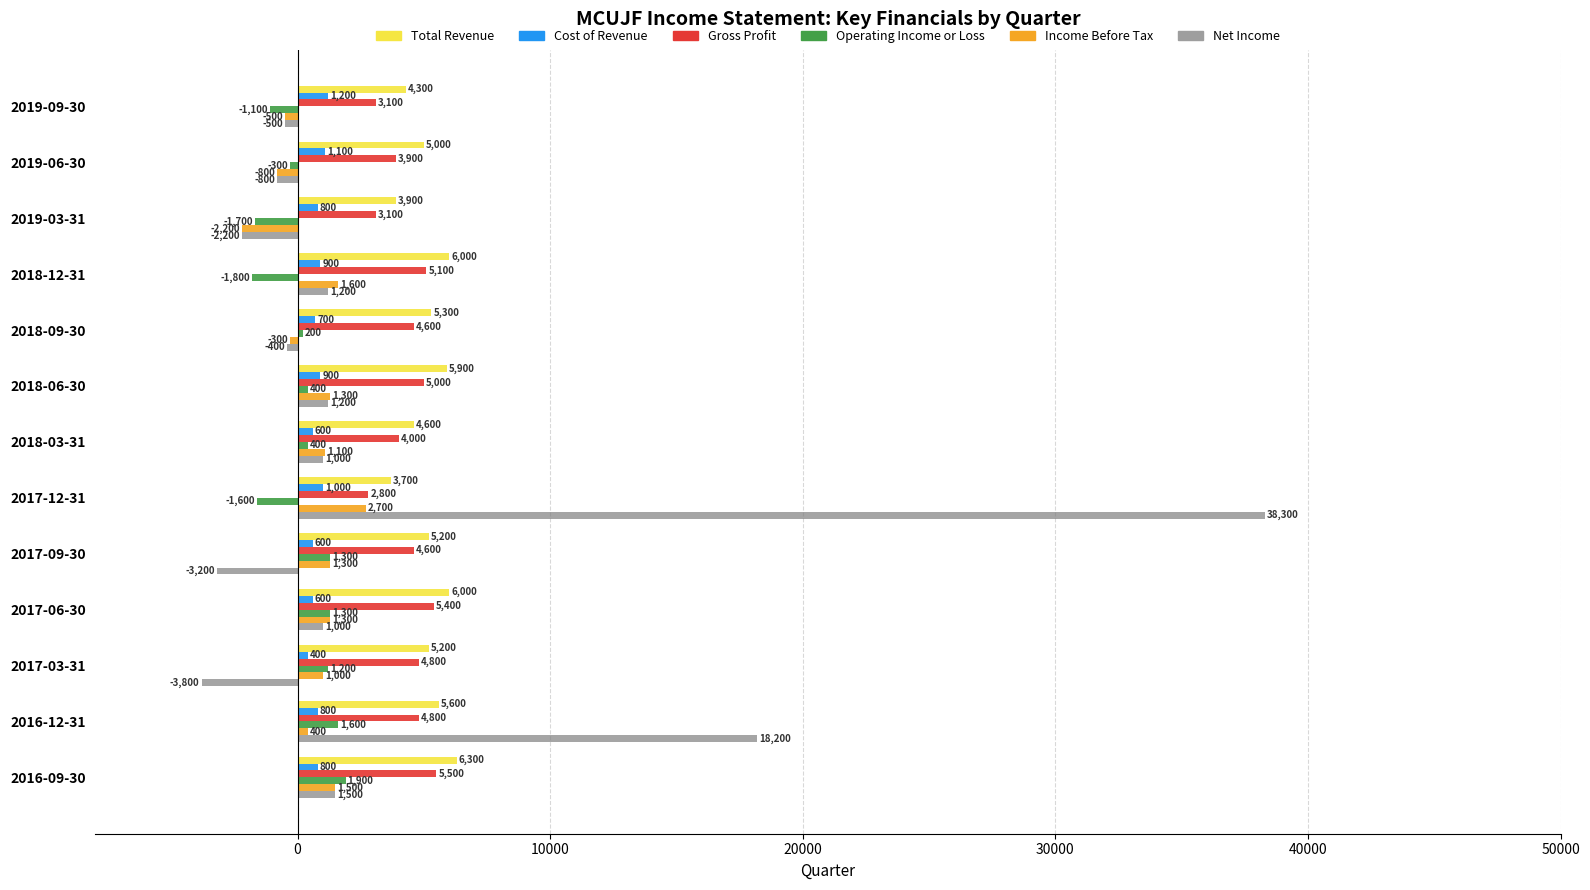

How many distinct data groups are displayed?

6